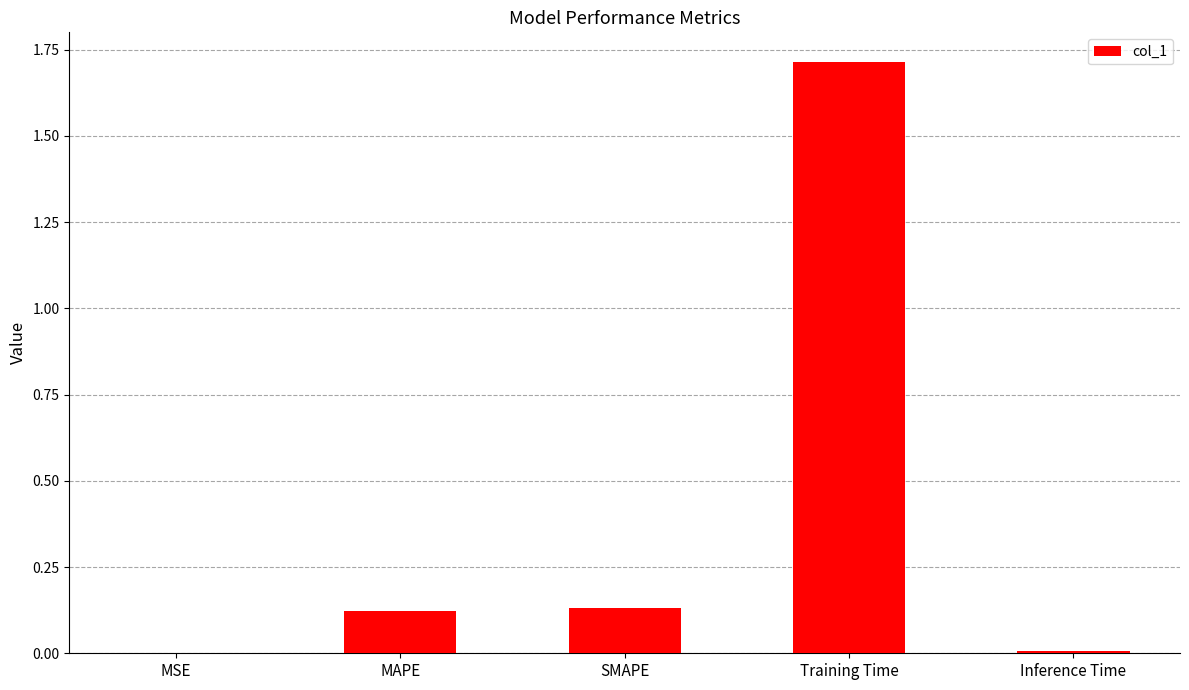

True or false: the data shows 0.0 at MSE.

True